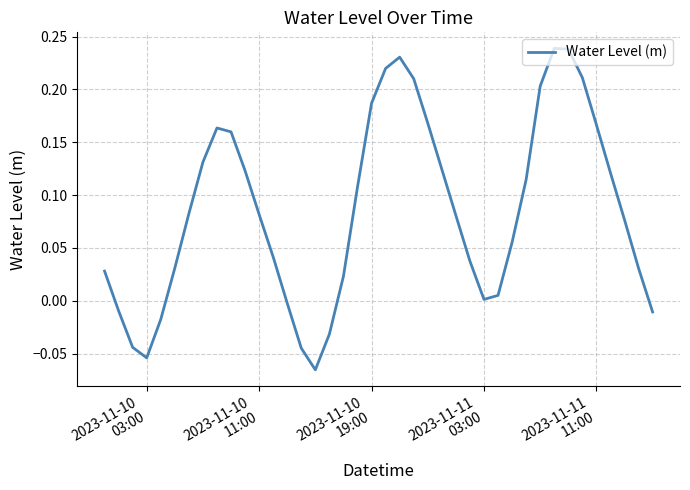

What is the sum of all values?

3.4